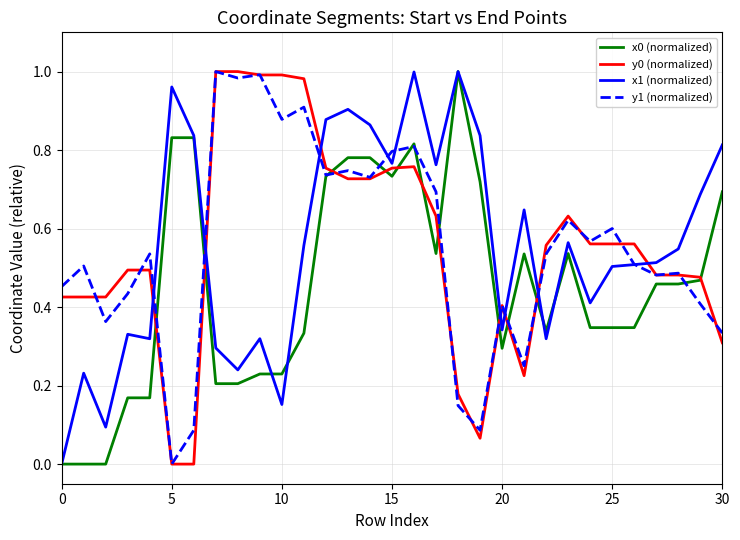

How many x0 (normalized) values are between 0 and 1?

31